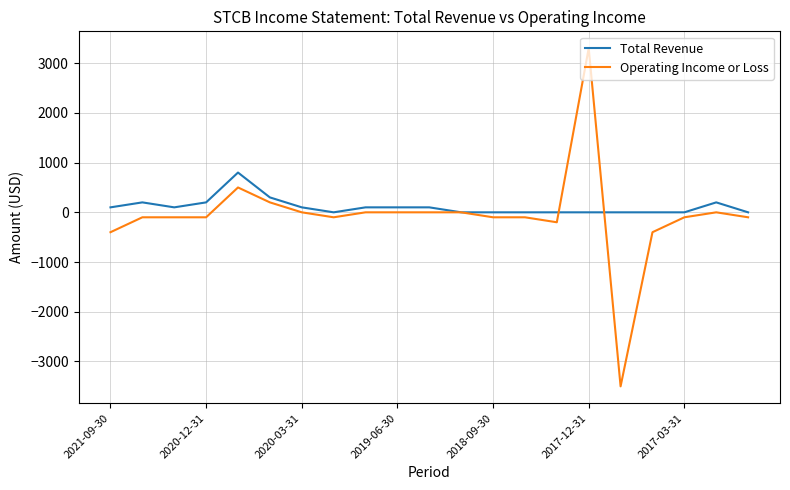

True or false: Total Revenue has more than 0 interior local peaks.

True